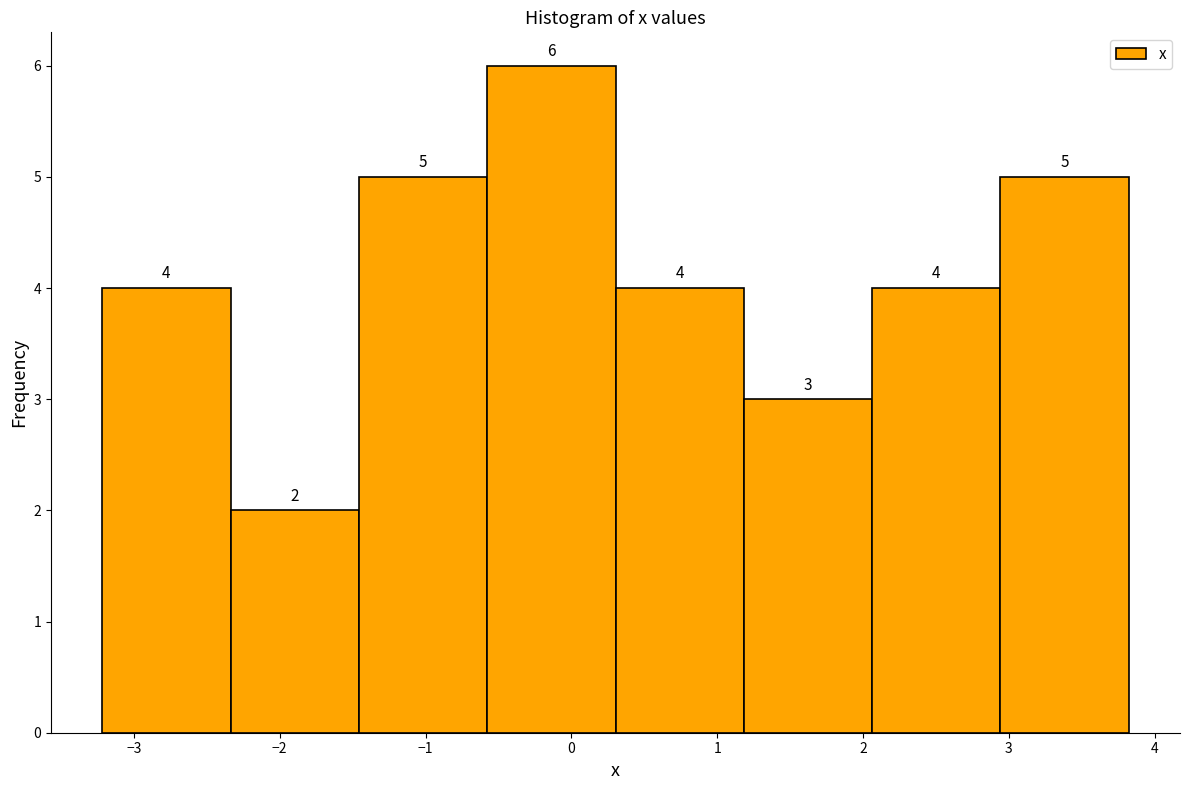

Which range on the x-axis has the tallest bar?

-0.6 to 0.3